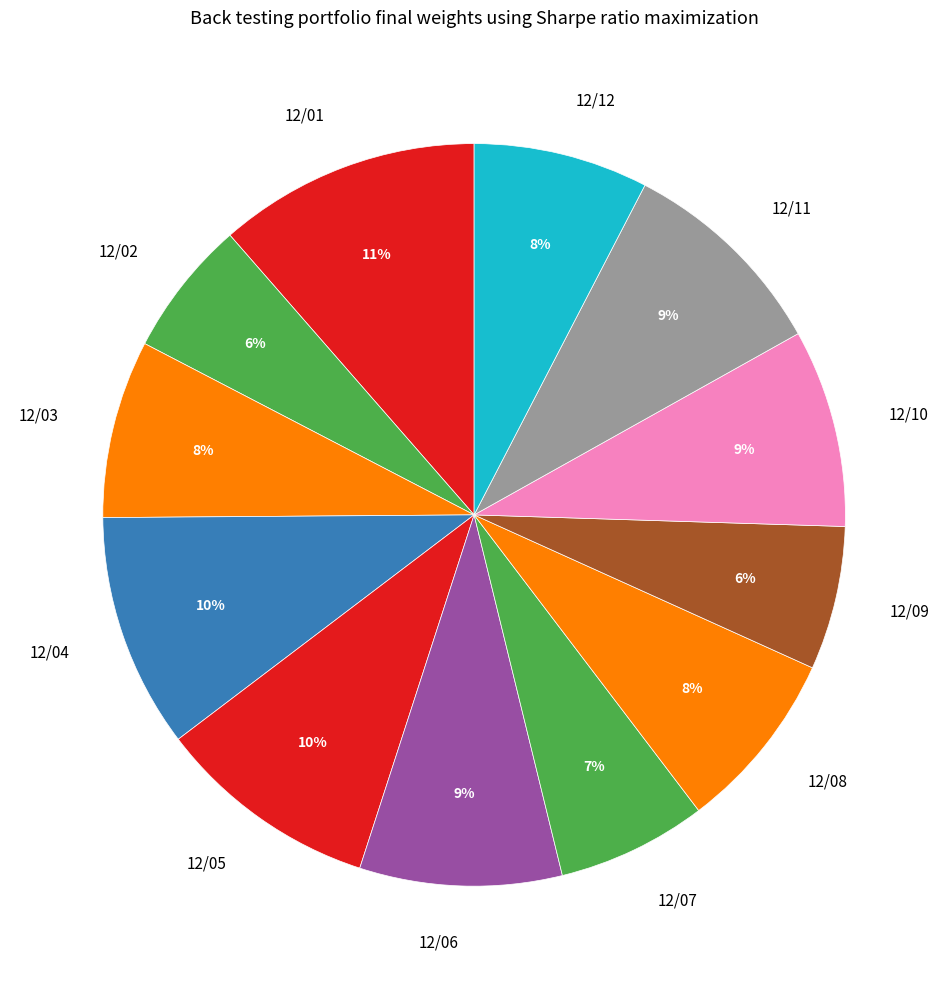

Does any single category account for the majority?

No